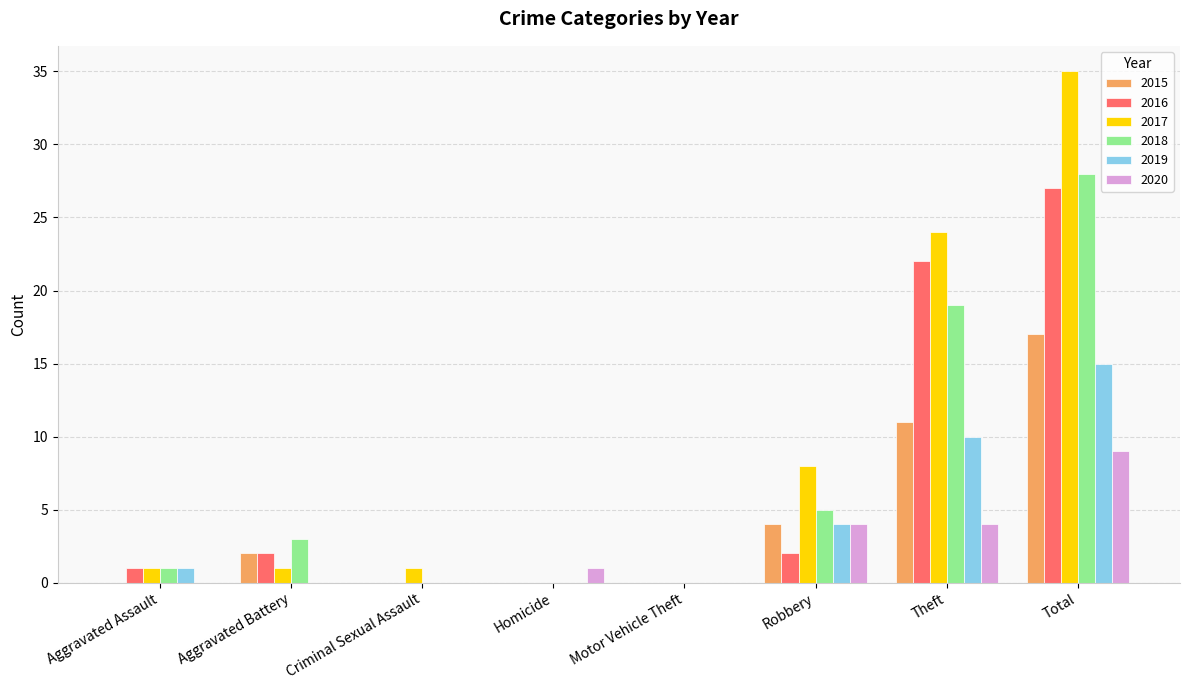

The value of 2018 at Motor Vehicle Theft is -16. True or false?

False